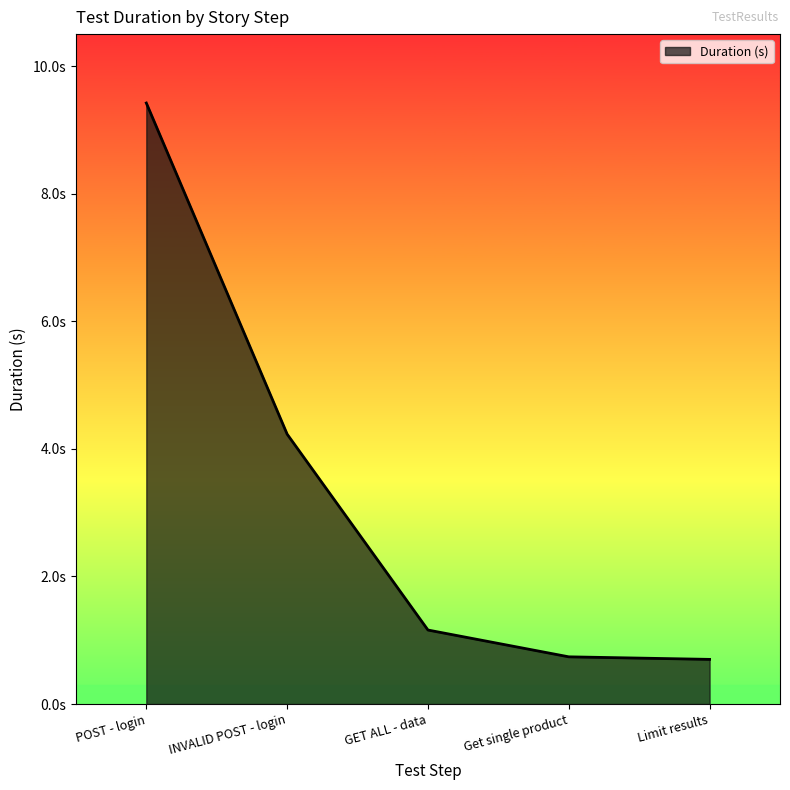

The value at POST - login is 9.4. True or false?

True